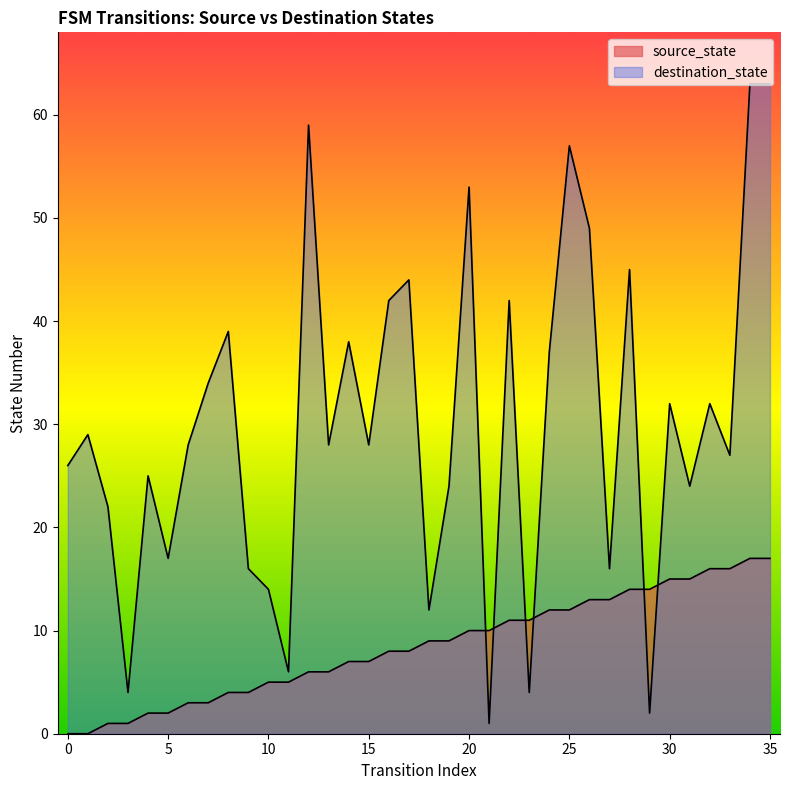

Which series has the largest total across all categories?

destination_state